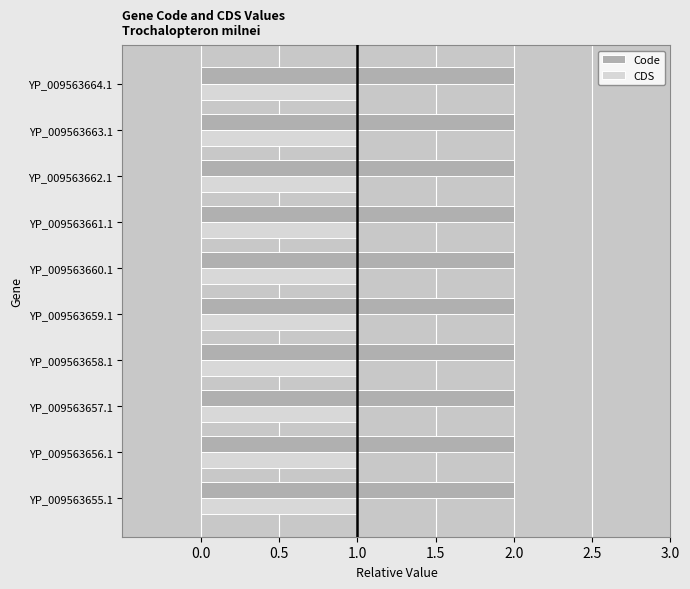

The CDS series shows 1 at YP_009563659.1. True or false?

True